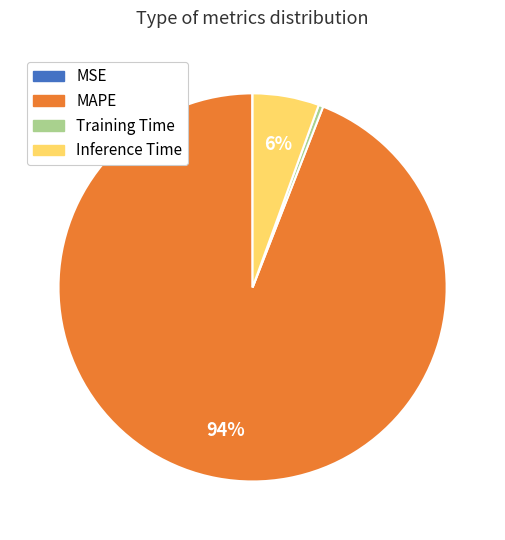

Is it true that Inference Time is 17% of the pie?

False